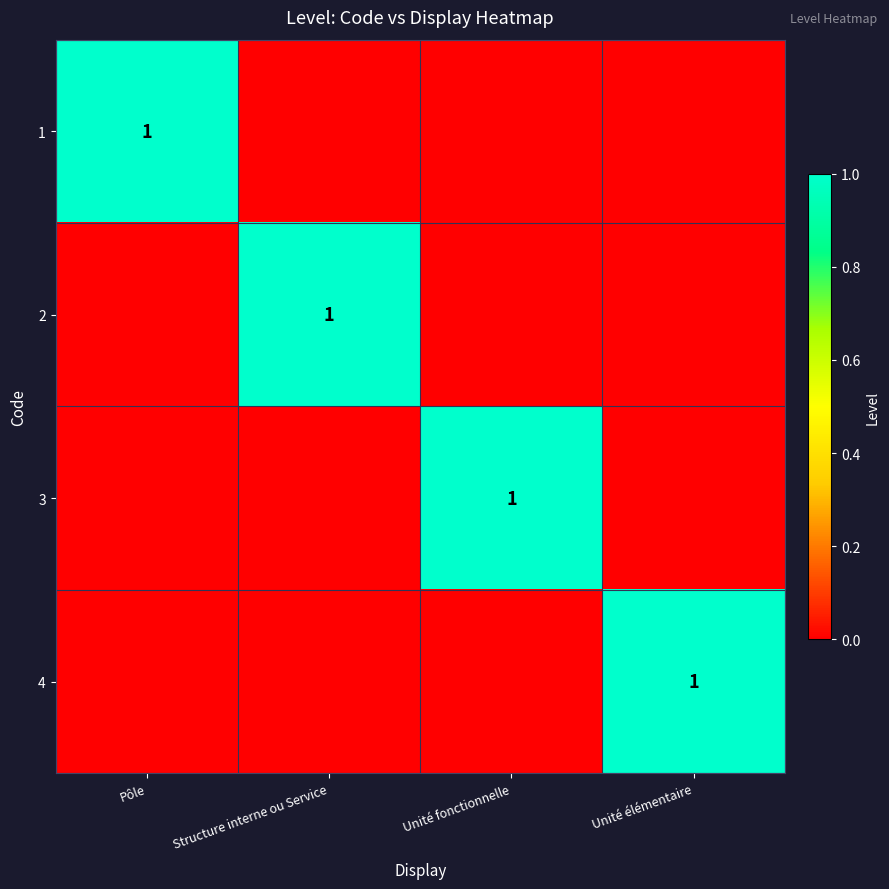

Is it true that 1 equals 2 at Pôle?

False